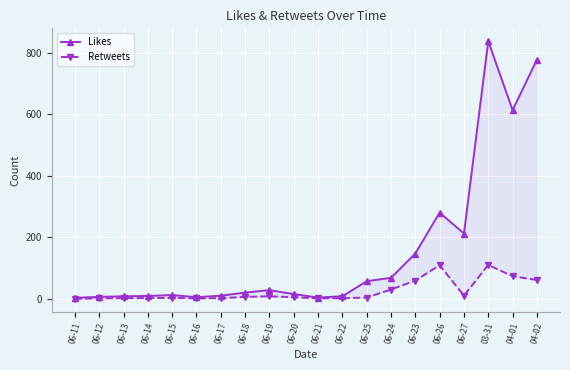

List the series in order of their overall mean, highest first.

Likes, Retweets